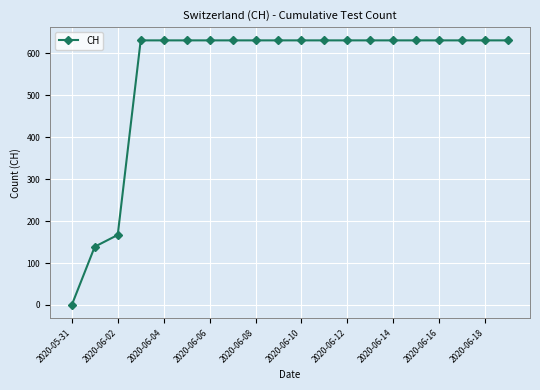

What is the value of the 16th point from the left?

631